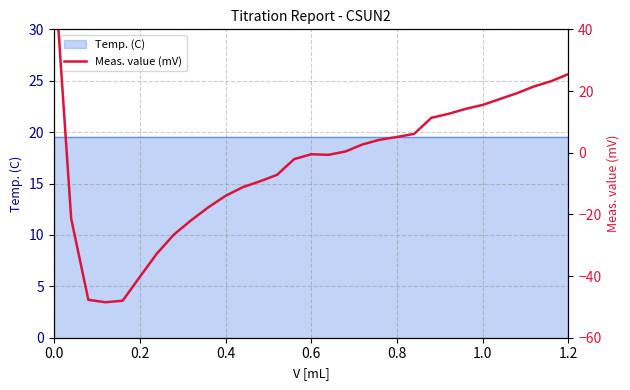

Reading left to right, what are all the values shown in this chart?

61.0	-21.4	-47.7	-48.5	-48.0	-40.3	-32.7	-26.5	-21.9	-17.7	-14.0	-11.2	-9.3	-7.2	-2.1	-0.5	-0.7	0.4	2.7	4.2	5.1	6.1	11.3	12.6	14.2	15.5	17.4	19.3	21.5	23.2	25.5